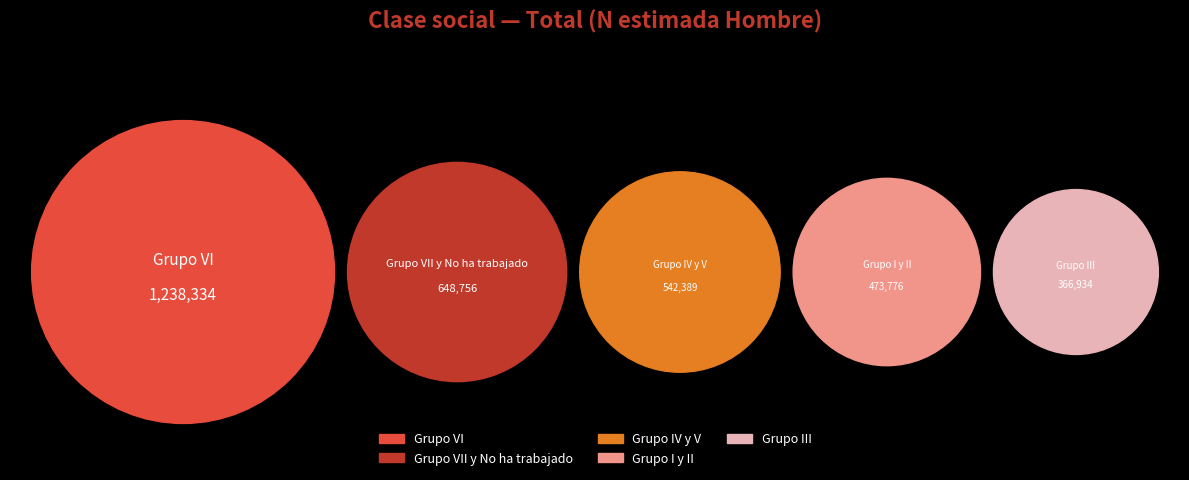

Combined, what portion of the pie is Grupo IV y V and Grupo VI?

54.5%